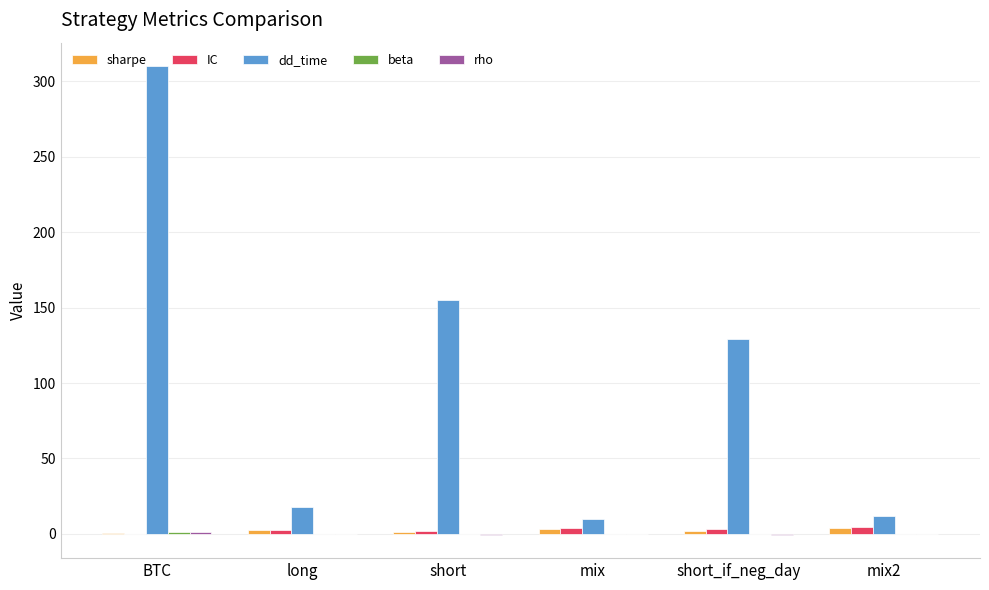

Is the value of sharpe at short greater than the value of dd_time at short?

No